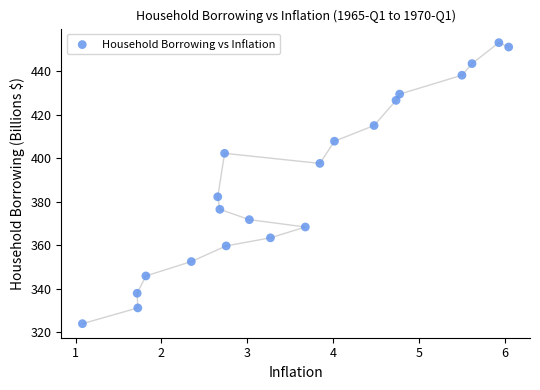

What is the range of Y values (max minus min)?

129.4